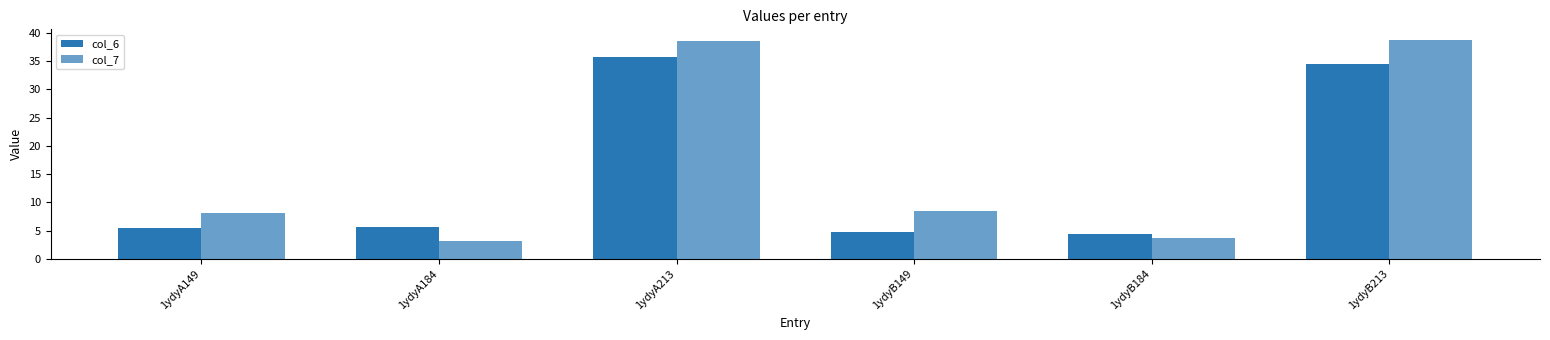

Where does the col_6 series first go above 5?

1ydyA149